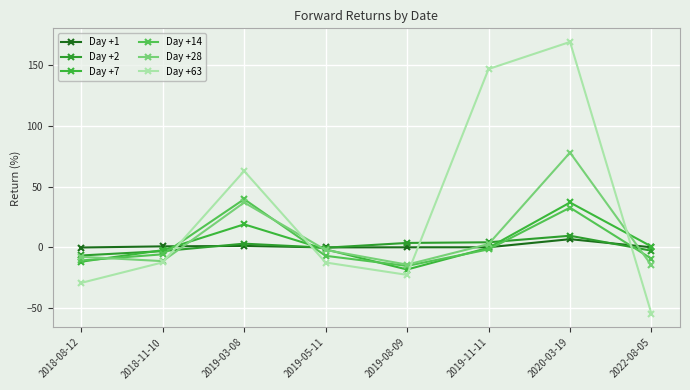

Between 2019-08-09 and 2020-03-19, which series saw the biggest shift?

Day +63